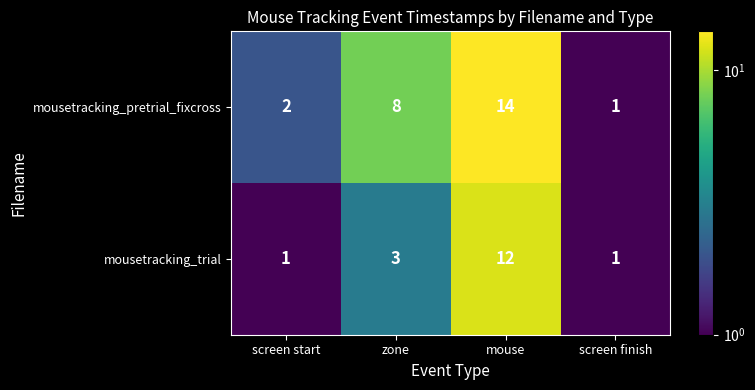

Which series has the largest range (max minus min)?

mousetracking_pretrial_fixcross